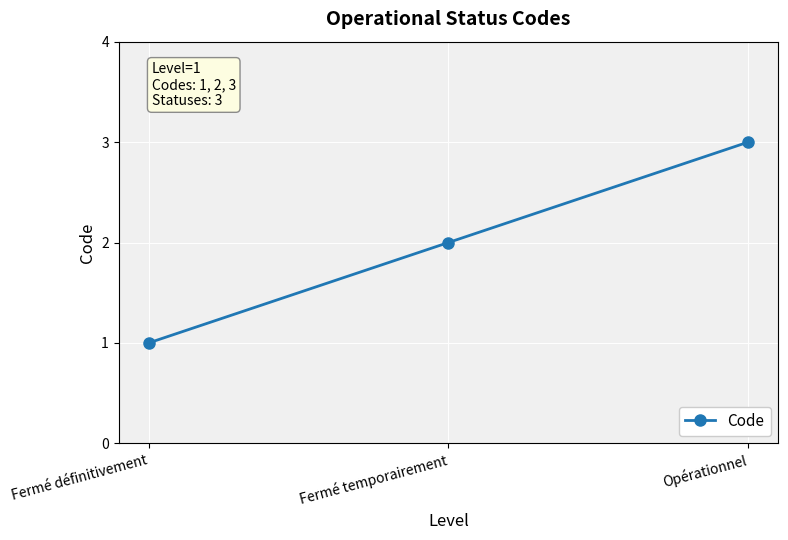

True or false: the data shows 1 at Fermé définitivement.

True